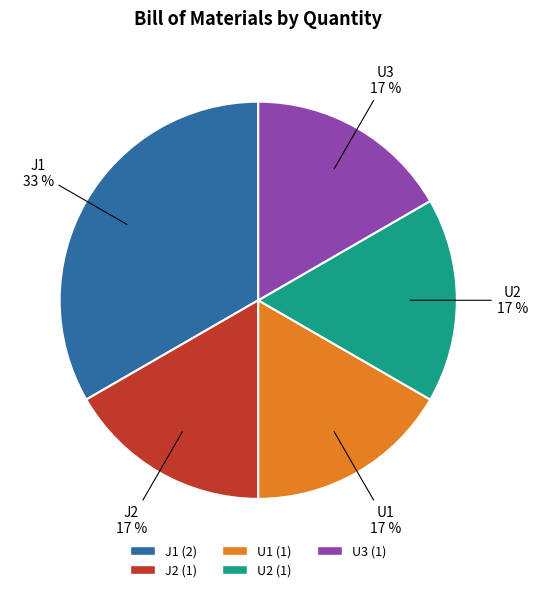

Count the number of slices in the pie.

5